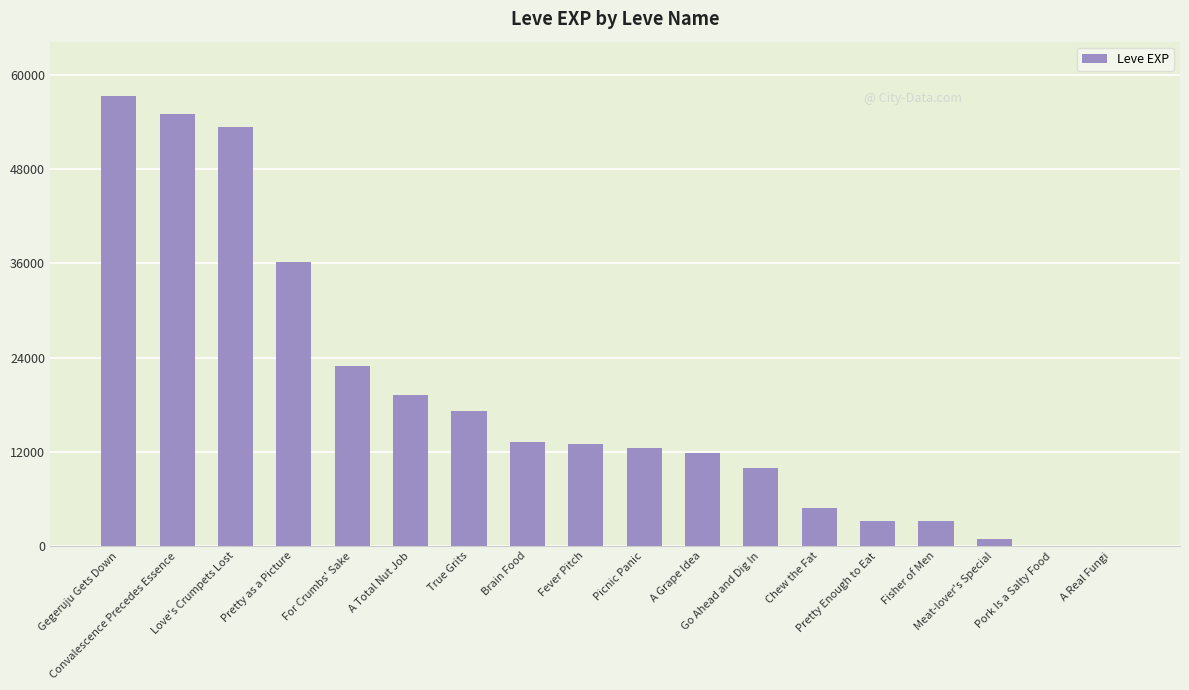

What is the maximum value shown in the chart?

57390